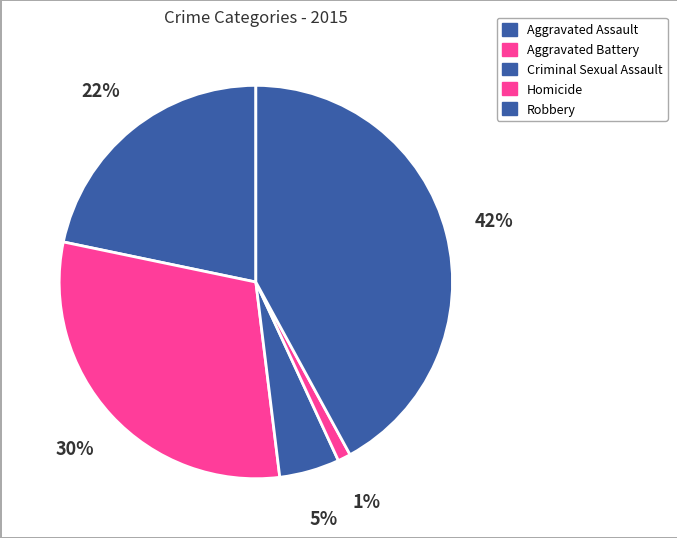

Count the number of slices in the pie.

5